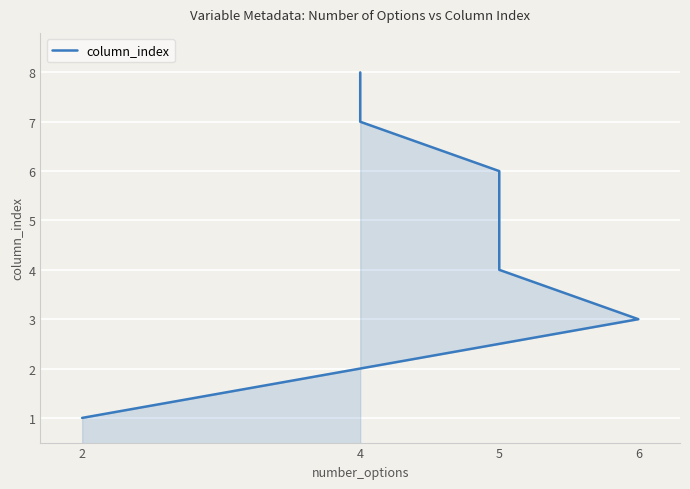

Count the values in the range 3 to 7.

5